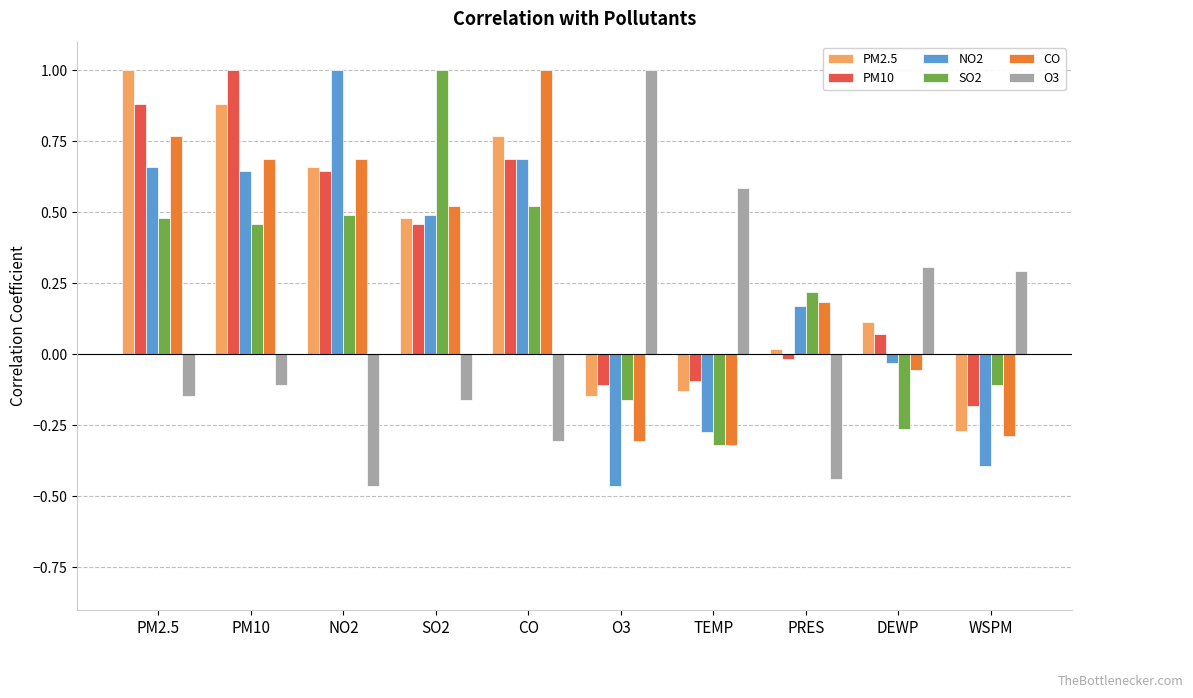

What is the total value across all series at PM2.5?

3.6